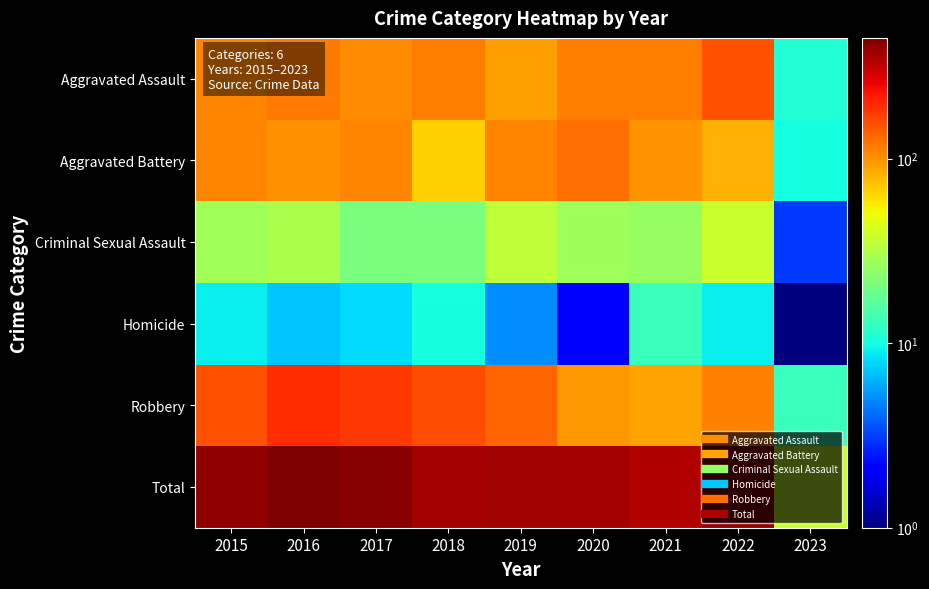

Reading right to left, what are all the values shown in this chart?

Aggravated Assault: 2023=11	2022=154	2021=115	2020=113	2019=92	2018=115	2017=105	2016=118	2015=110
Aggravated Battery: 2023=10	2022=81	2021=100	2020=126	2019=108	2018=67	2017=108	2016=102	2015=108
Criminal Sexual Assault: 2023=3	2022=38	2021=26	2020=27	2019=35	2018=21	2017=21	2016=30	2015=28
Homicide: 2023=1	2022=9	2021=13	2020=2	2019=5	2018=10	2017=8	2016=7	2015=9
Robbery: 2023=13	2022=111	2021=91	2020=97	2019=135	2018=155	2017=178	2016=194	2015=154
Total: 2023=38	2022=393	2021=345	2020=365	2019=375	2018=368	2017=420	2016=451	2015=409